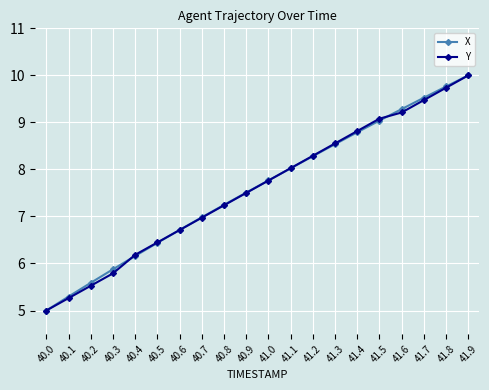

At which label does Y first exceed 7?

40.8